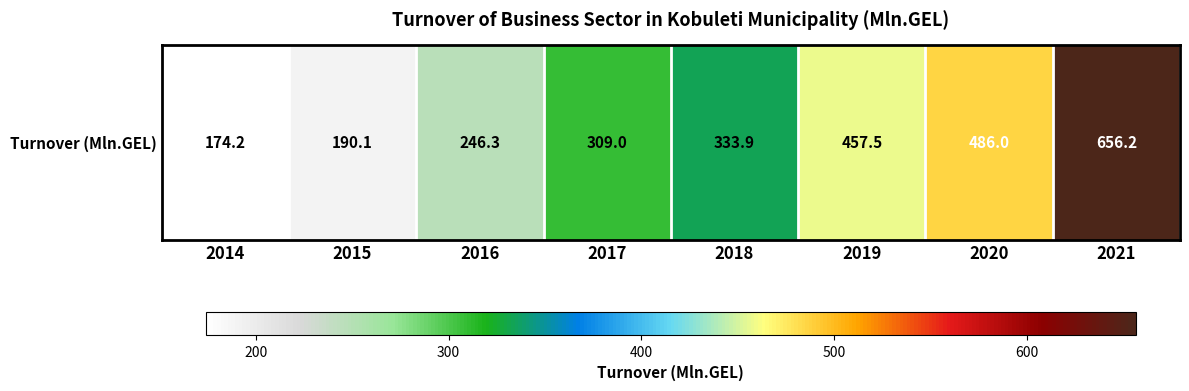

Reading right to left, what are all the values shown in this chart?

2021=656.2	2020=486.0	2019=457.5	2018=333.9	2017=309.0	2016=246.3	2015=190.1	2014=174.2